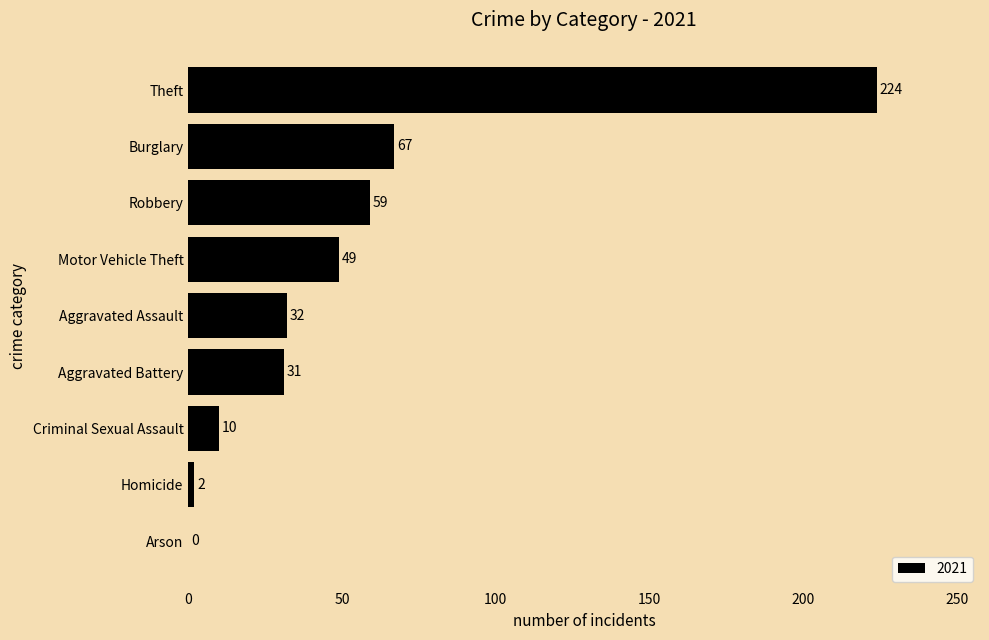

The chart shows a value of 224 at Theft. True or false?

True